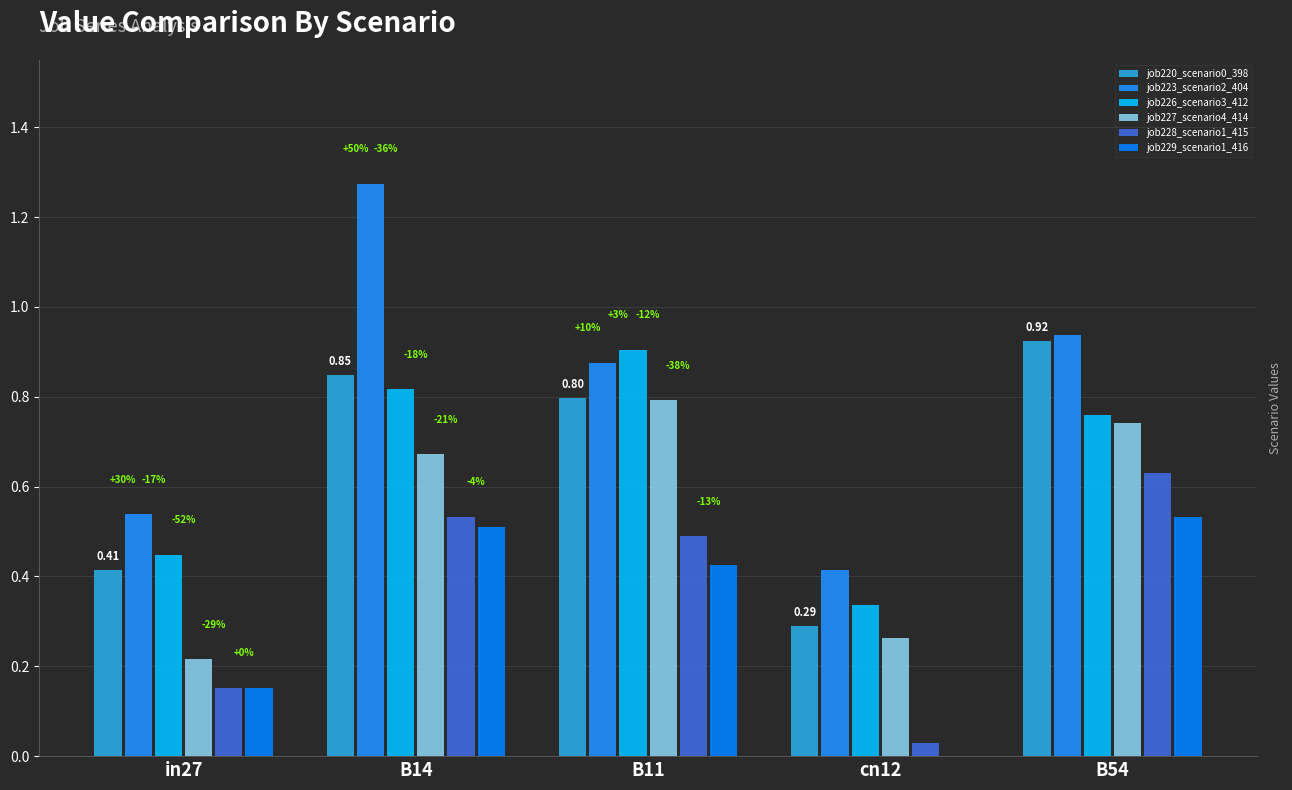

Does the chart contain stacked bars?

No